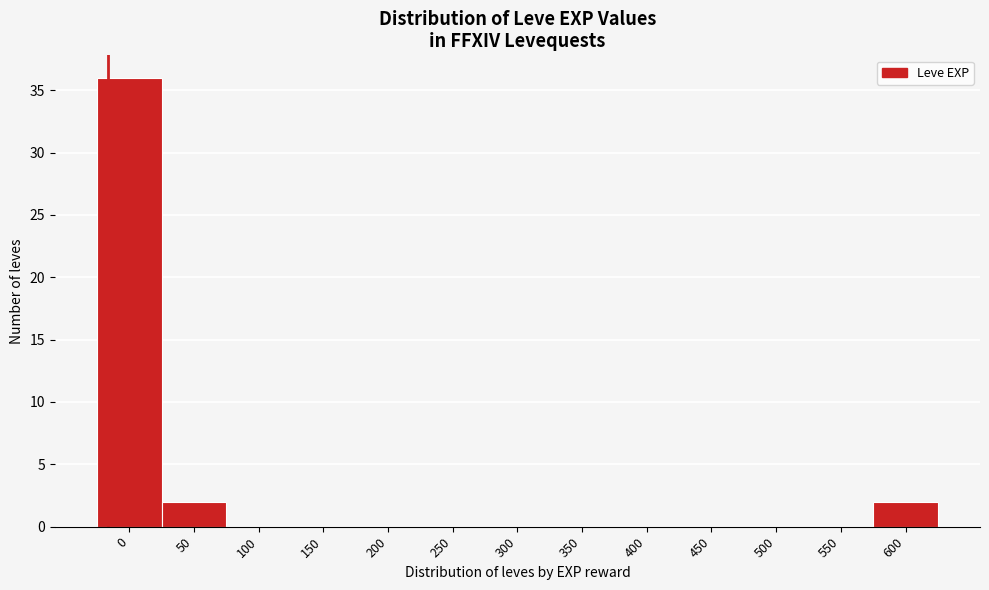

Reading right to left, what are all the values shown in this chart?

600=2	550=0	500=0	450=0	400=0	350=0	300=0	250=0	200=0	150=0	100=0	50=2	0=36